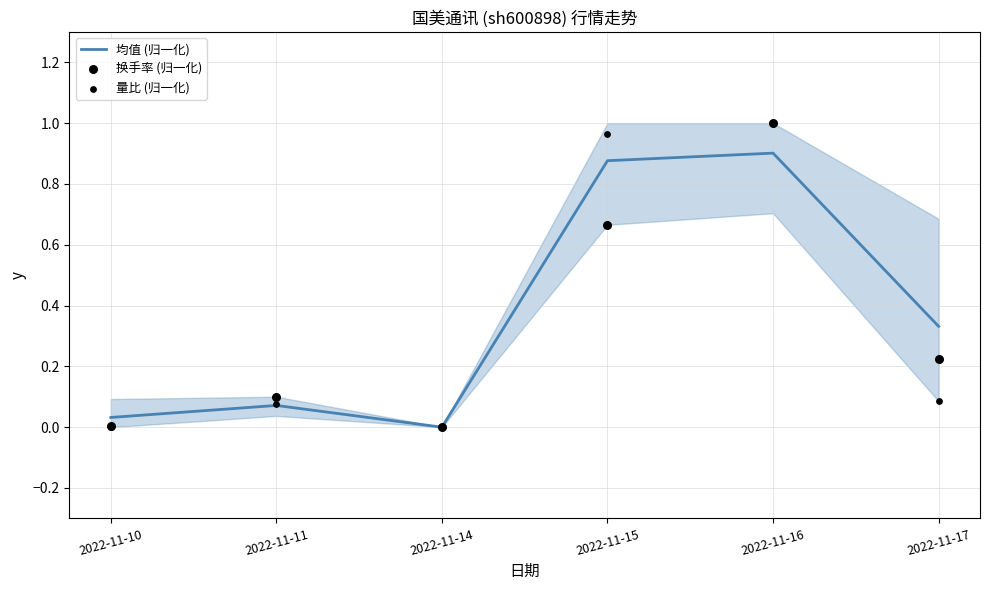

Is the value of 量比 (归一化) at 2022-11-17 greater than the value of 均值 (归一化) at 2022-11-16?

No